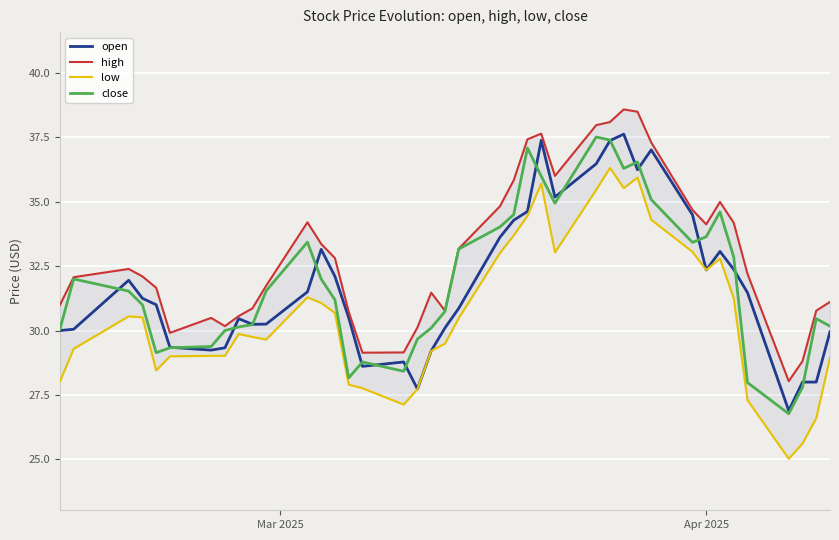

What is the lowest value of the close series?

26.8